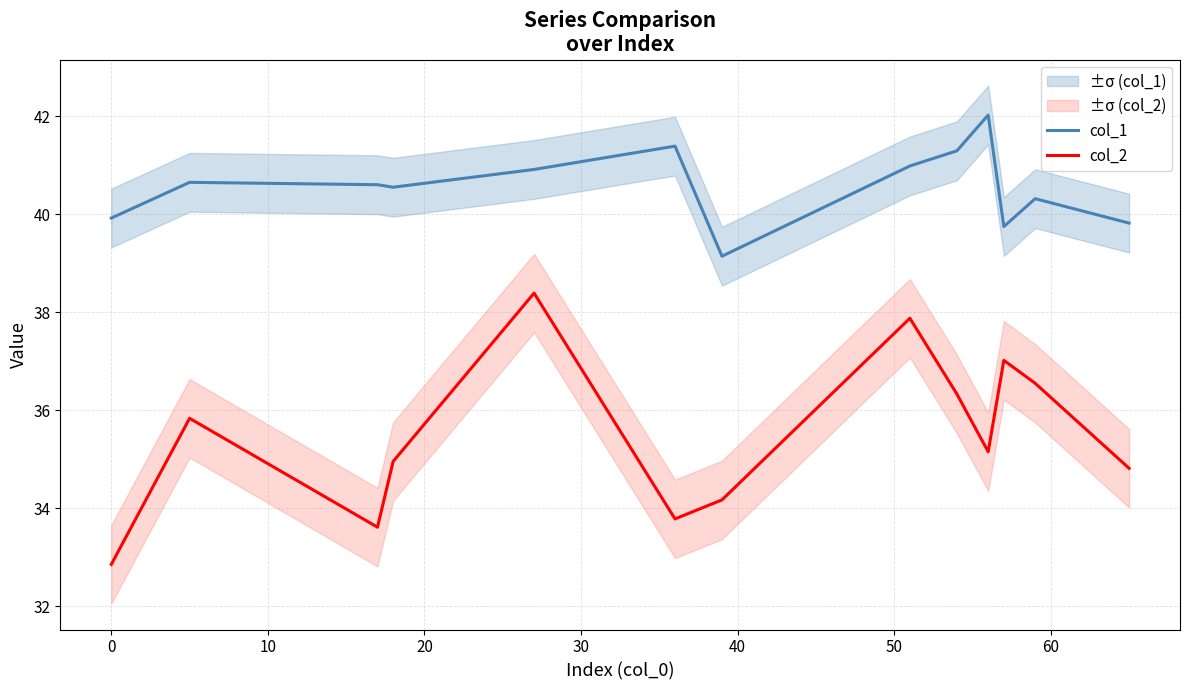

What is the maximum value for col_2?

38.4